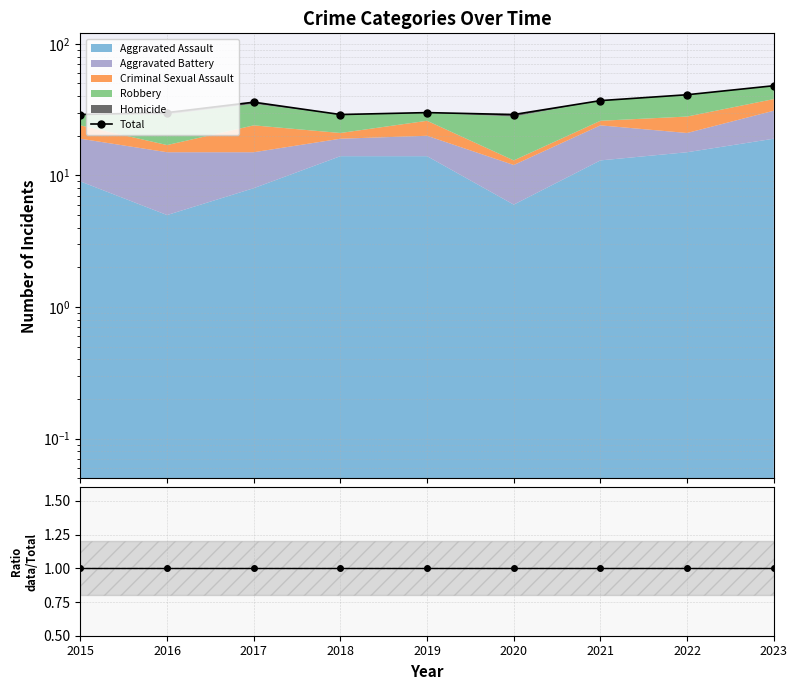

How many data points in Total are above 30?

4